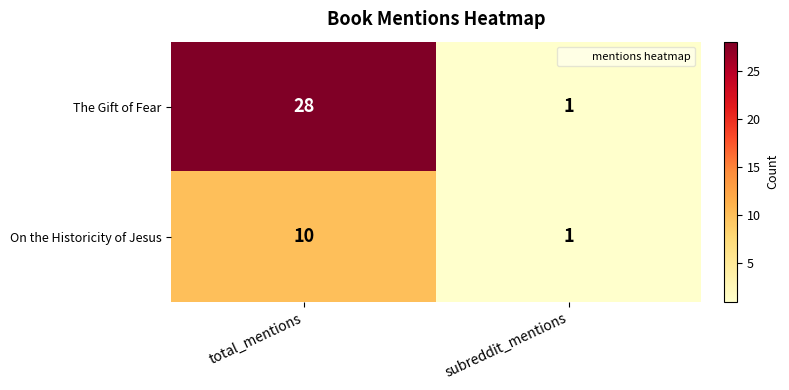

At which category is the sum across all series the highest?

total_mentions